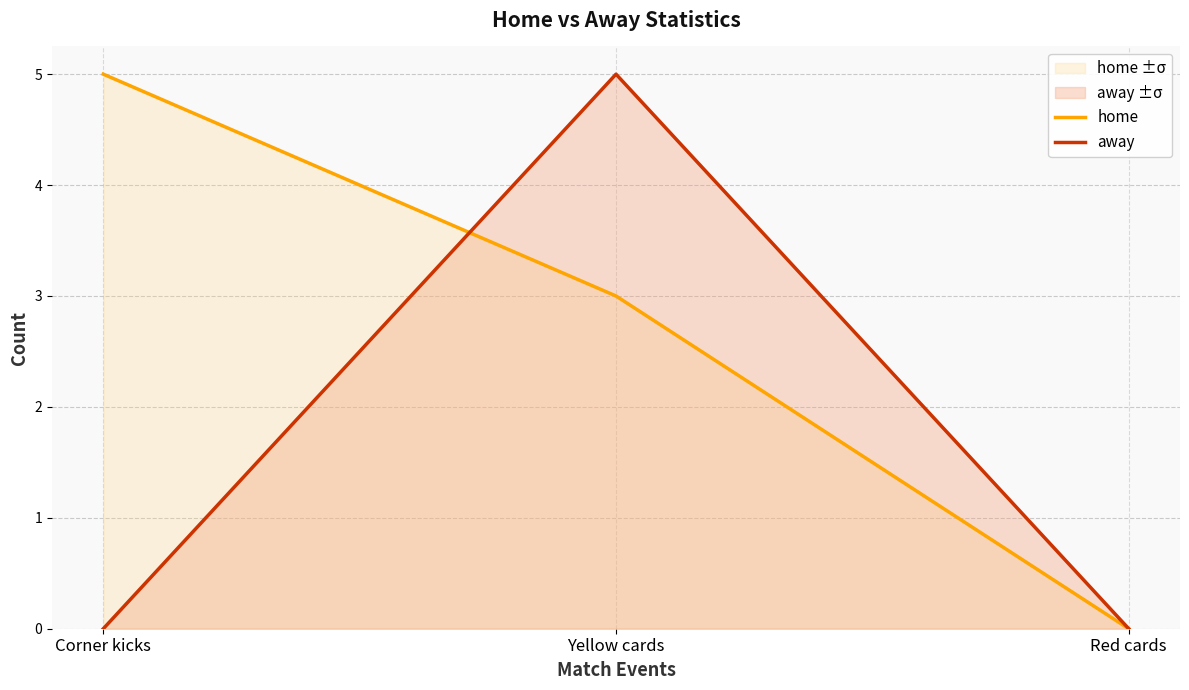

Does the chart have visible grid lines?

Yes